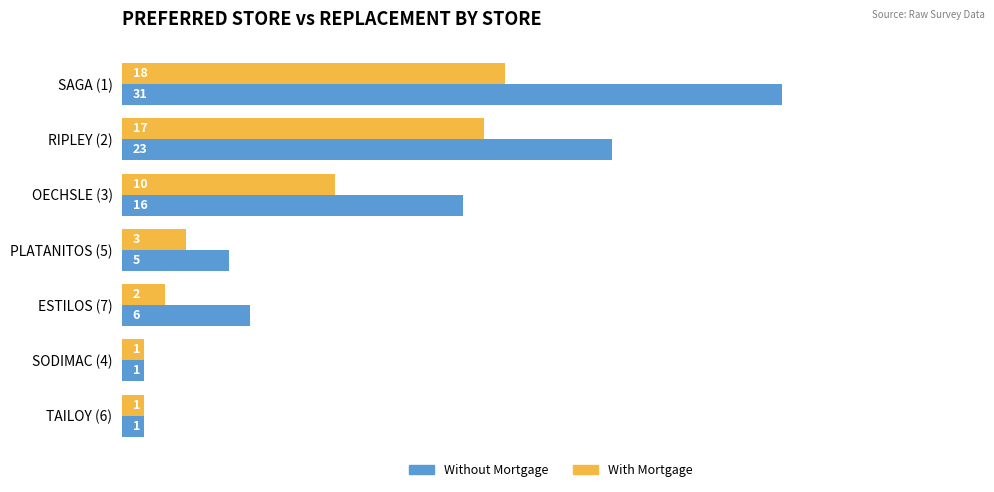

Which series has the largest range (max minus min)?

Without Mortgage